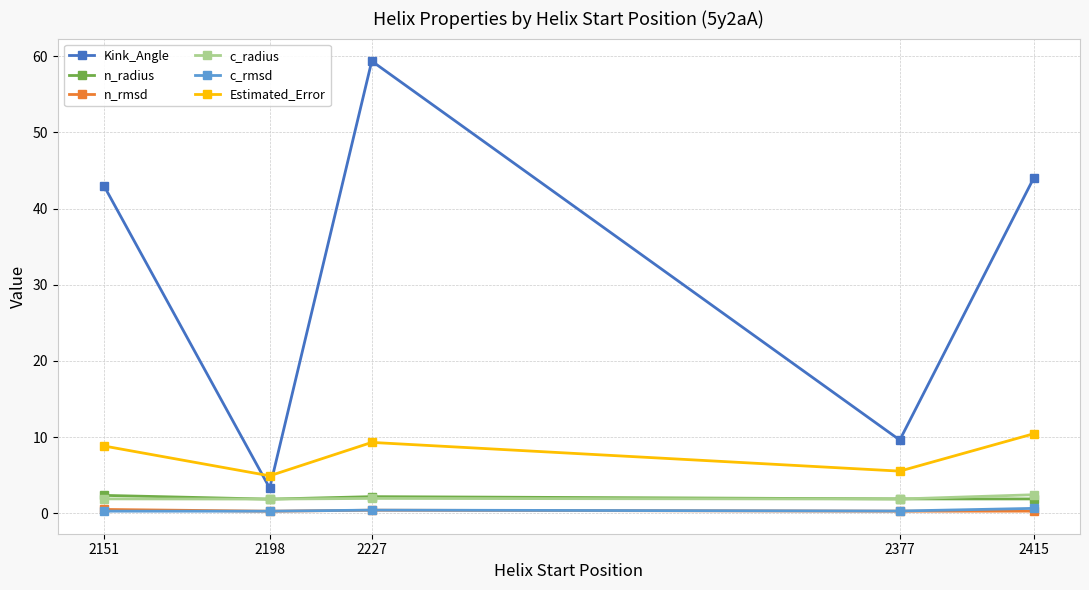

Which label corresponds to the largest value in the chart?

2227